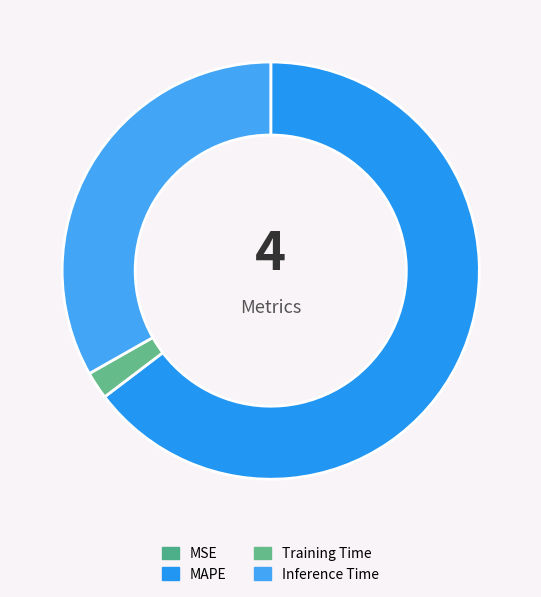

Rank the categories by value from highest to lowest.

MAPE, Inference Time, Training Time, MSE